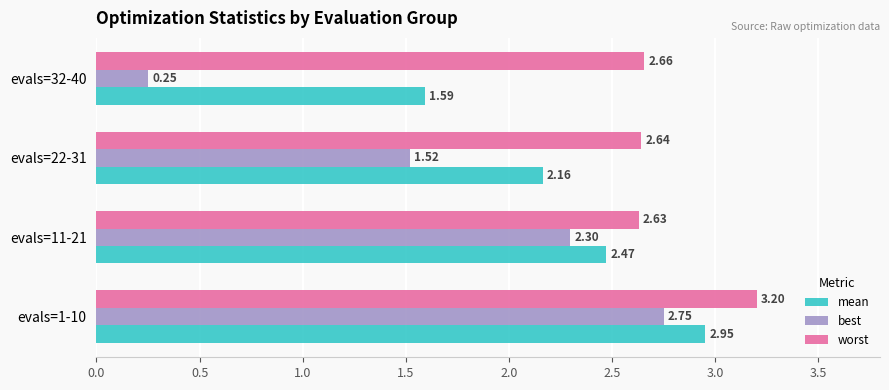

List the labels in order of worst value, smallest first.

evals=11-21, evals=22-31, evals=32-40, evals=1-10